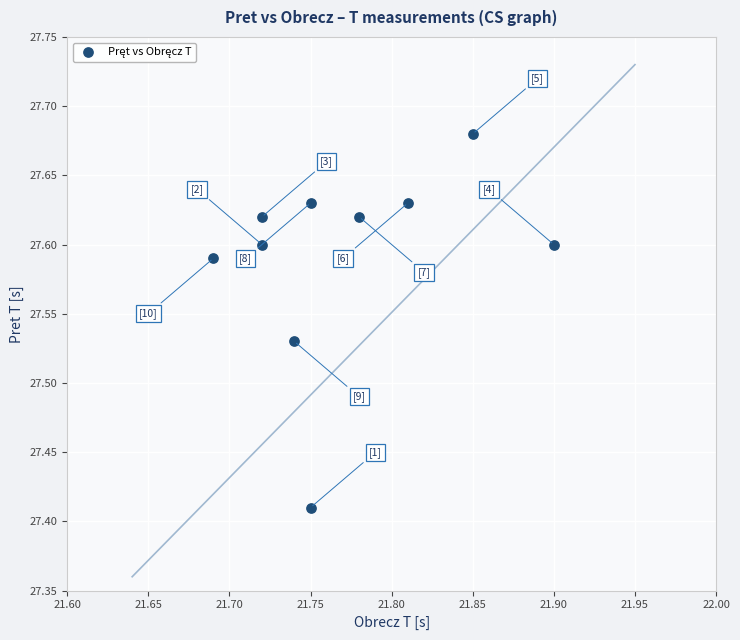

What is the average X value?

21.8